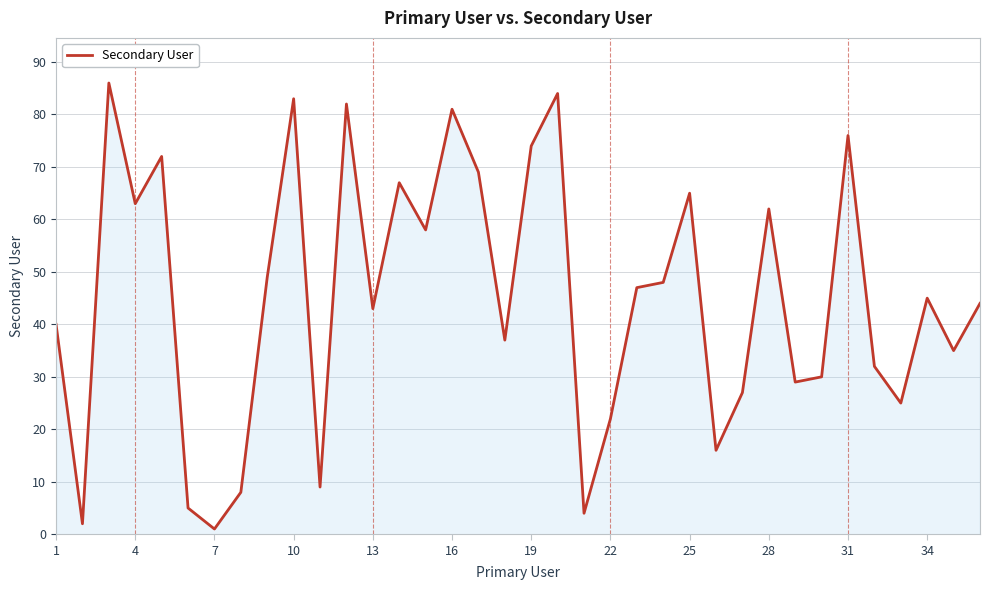

What is the difference between the maximum and minimum values?

85